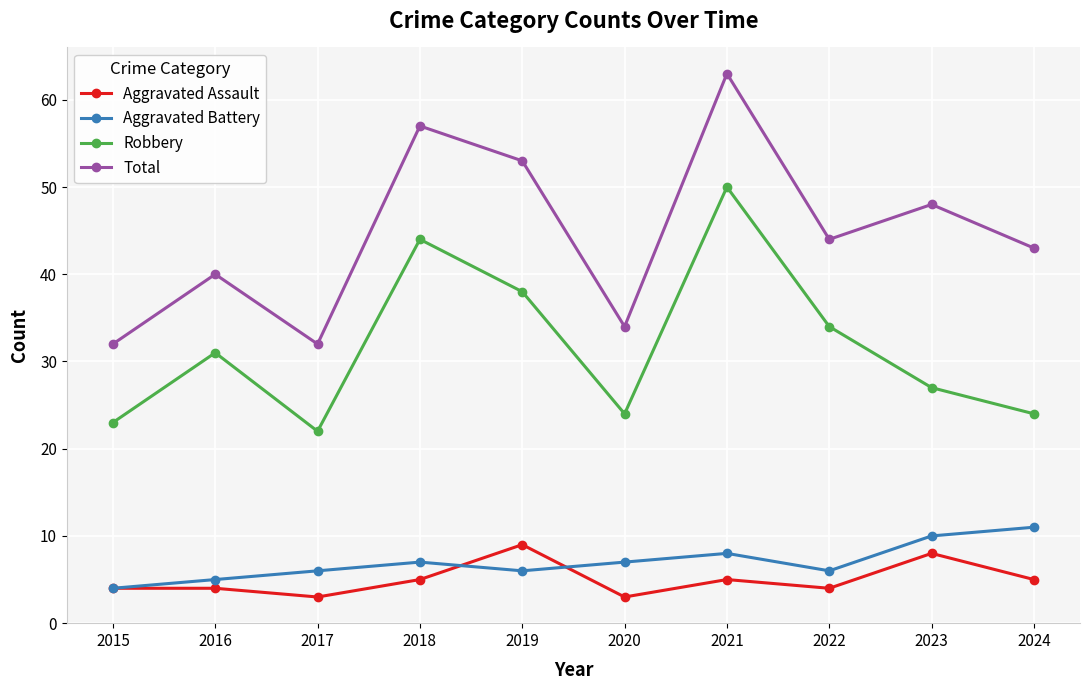

Reading left to right, extract all data points from this chart.

Aggravated Assault: 2015=4	2016=4	2017=3	2018=5	2019=9	2020=3	2021=5	2022=4	2023=8	2024=5
Aggravated Battery: 2015=4	2016=5	2017=6	2018=7	2019=6	2020=7	2021=8	2022=6	2023=10	2024=11
Robbery: 2015=23	2016=31	2017=22	2018=44	2019=38	2020=24	2021=50	2022=34	2023=27	2024=24
Total: 2015=32	2016=40	2017=32	2018=57	2019=53	2020=34	2021=63	2022=44	2023=48	2024=43